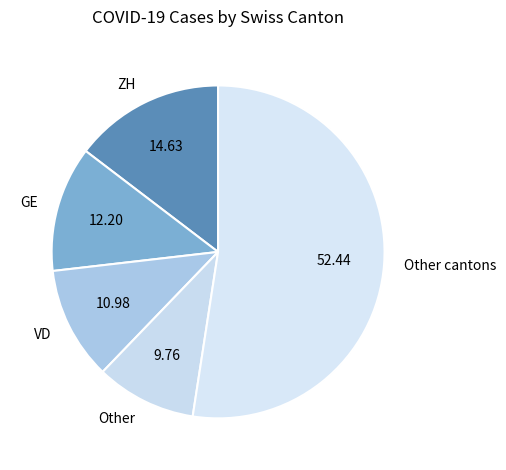

Which slice is the largest?

Other cantons